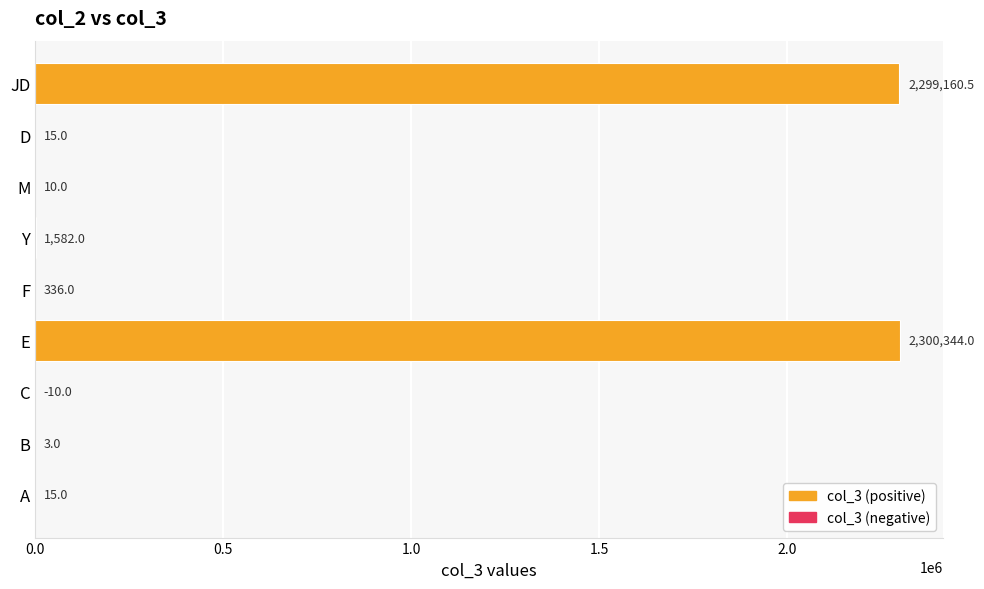

How many positive values are there?

8